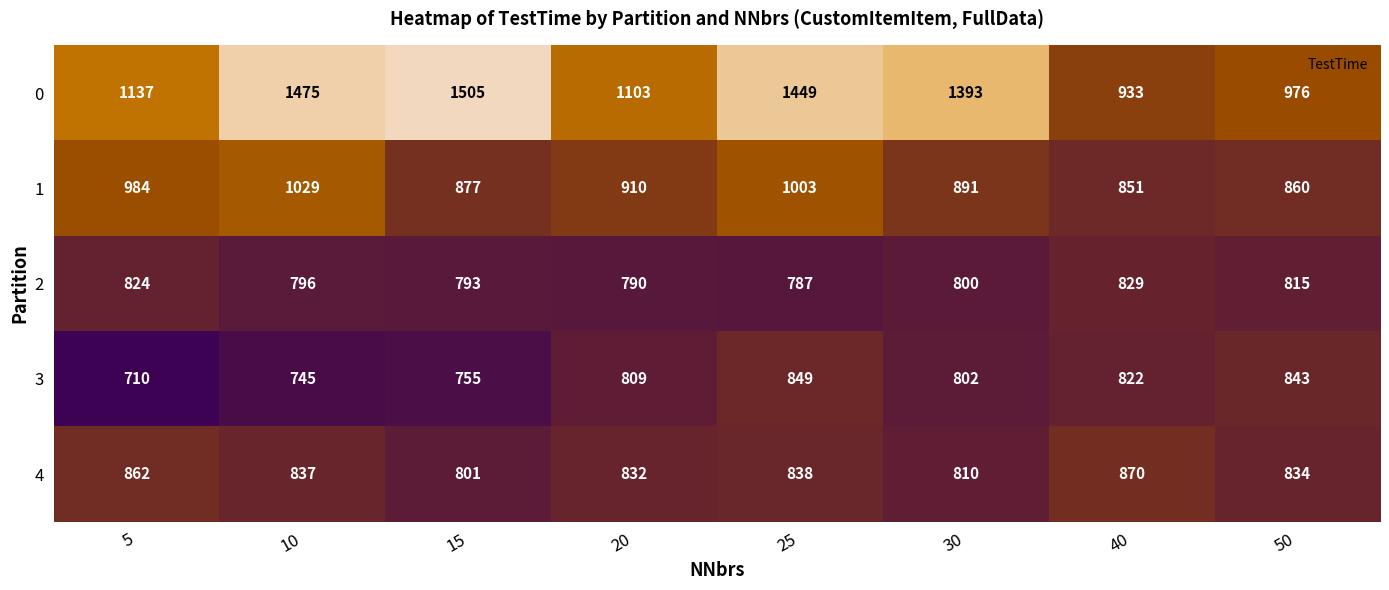

The 2 series shows 303 at 20. True or false?

False